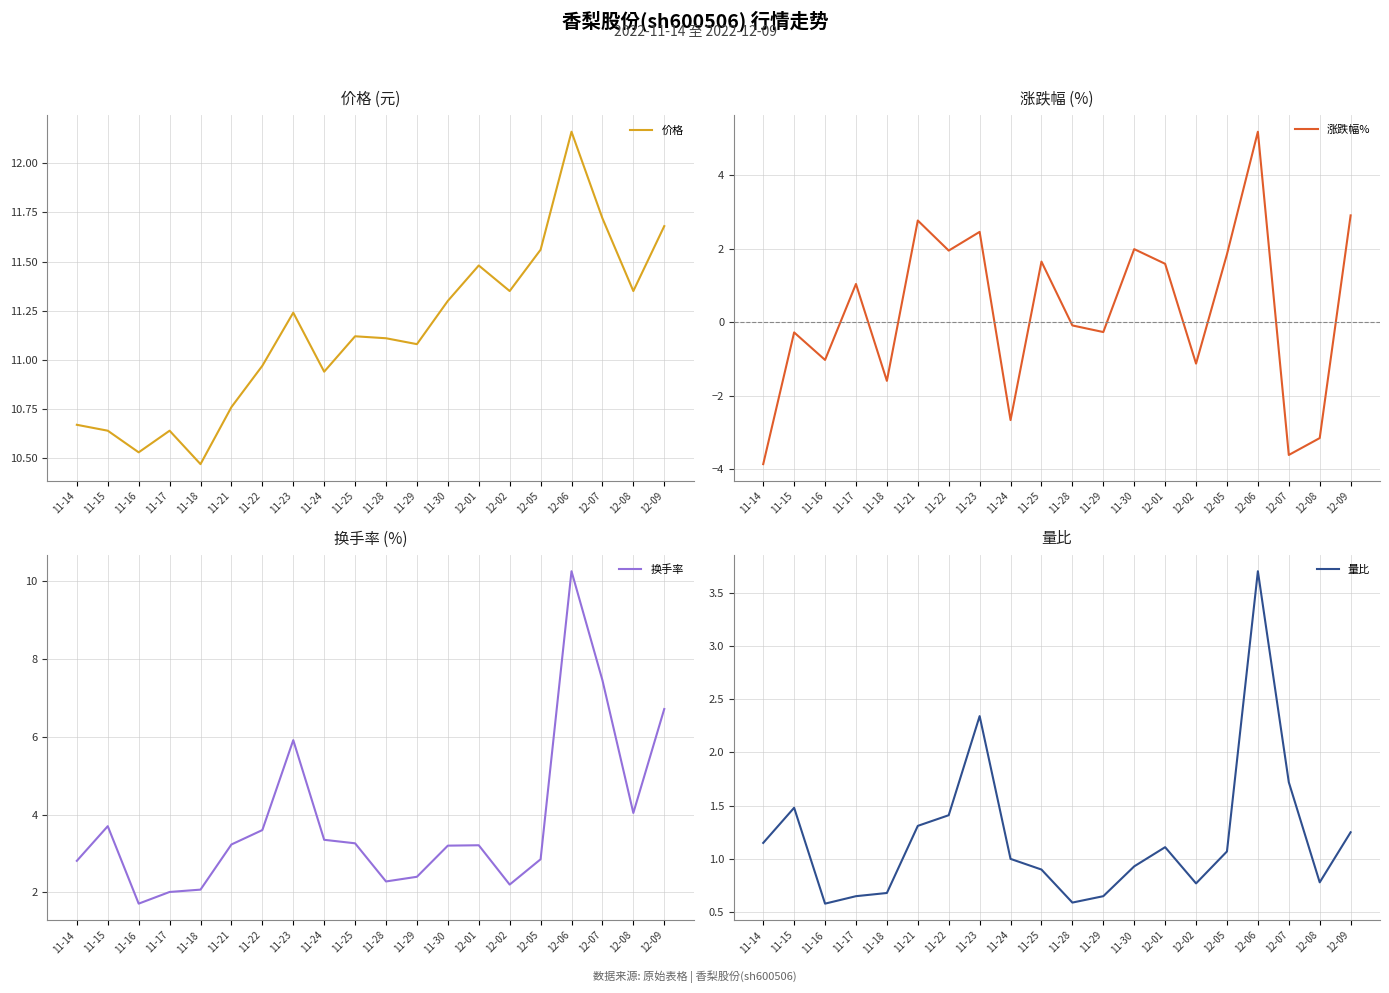

What are all the series names shown in the legend?

价格, 涨跌幅%, 换手率, 量比